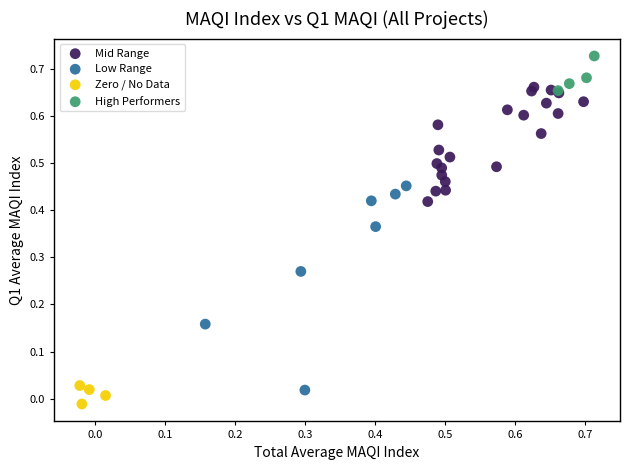

Which series reaches the minimum Y coordinate?

Zero / No Data